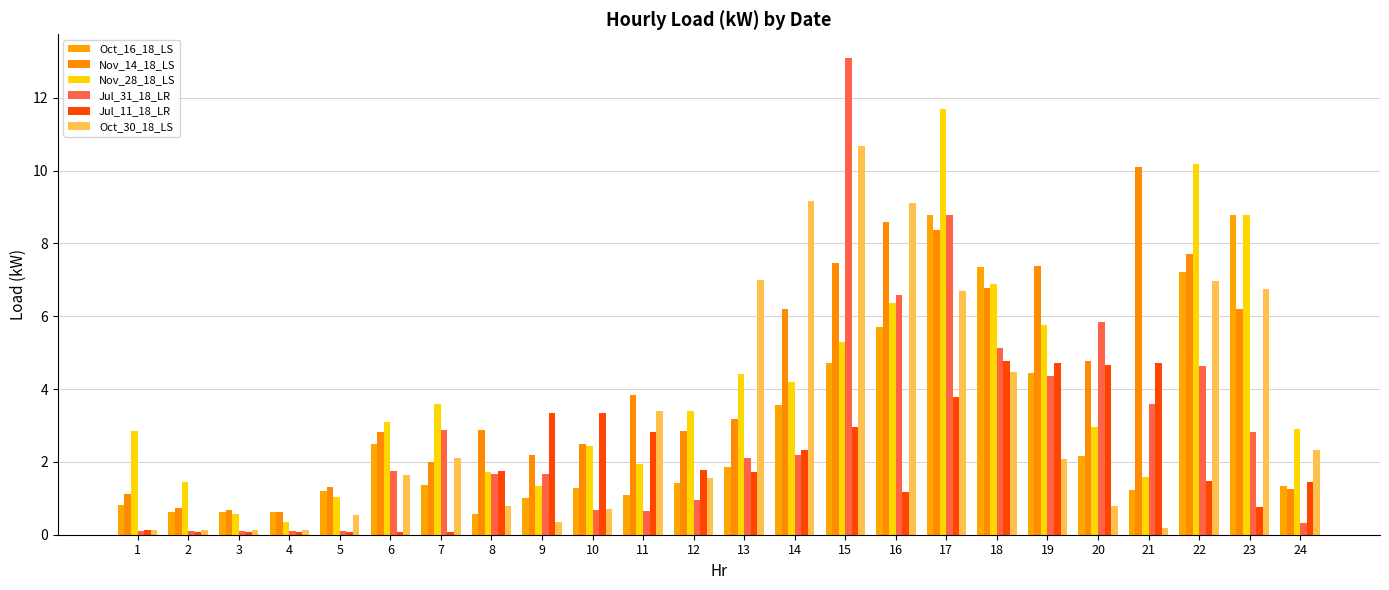

What is the difference between the maximum and minimum values in the Oct_16_18_LS series?

8.2